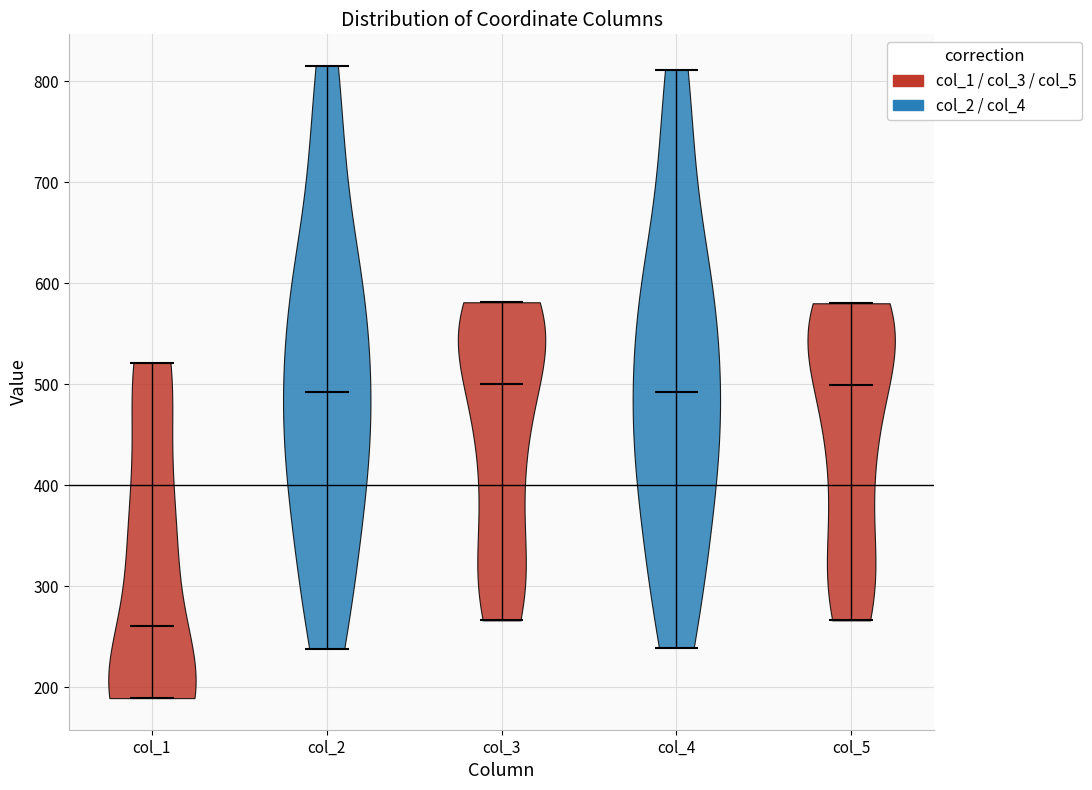

Reading left to right, read every violin against the y-axis: where its median line is, and the lowest and highest points it reaches. The values are not printed on the chart, so give them approximately, as read against the axis.

col_1: median line 260, lowest point 190, highest point 520
col_2: median line 490, lowest point 240, highest point 820
col_3: median line 500, lowest point 270, highest point 580
col_4: median line 490, lowest point 240, highest point 810
col_5: median line 500, lowest point 270, highest point 580